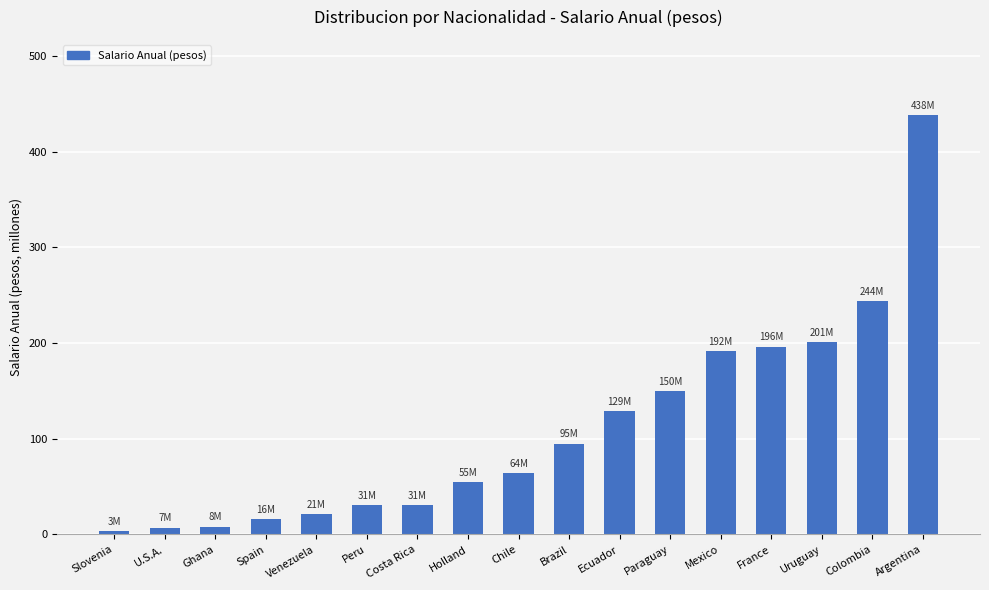

Where does the data first go above 64?

Chile